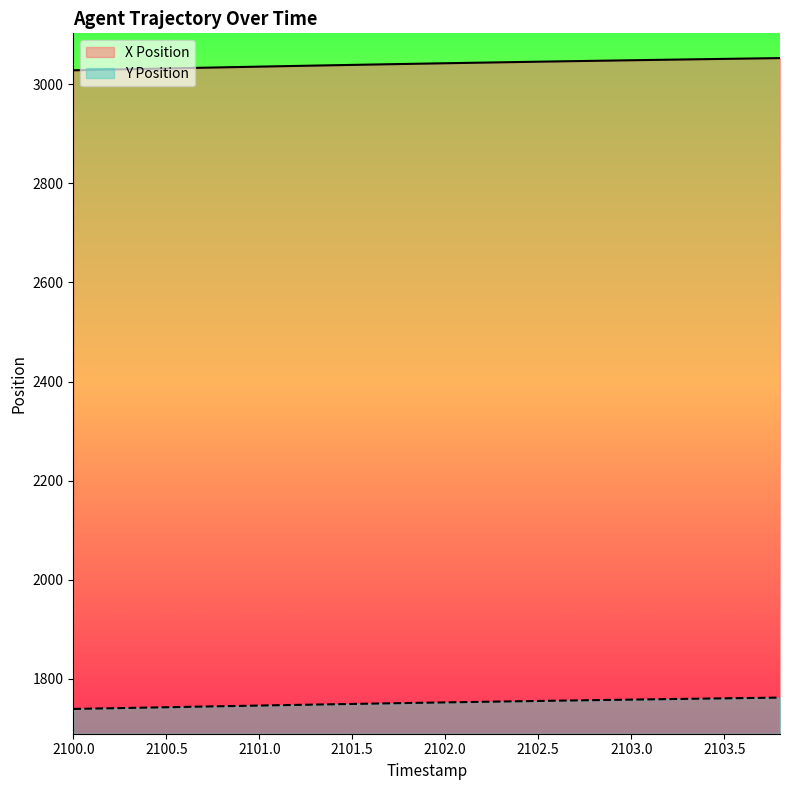

Which series has the largest total across all categories?

X Position